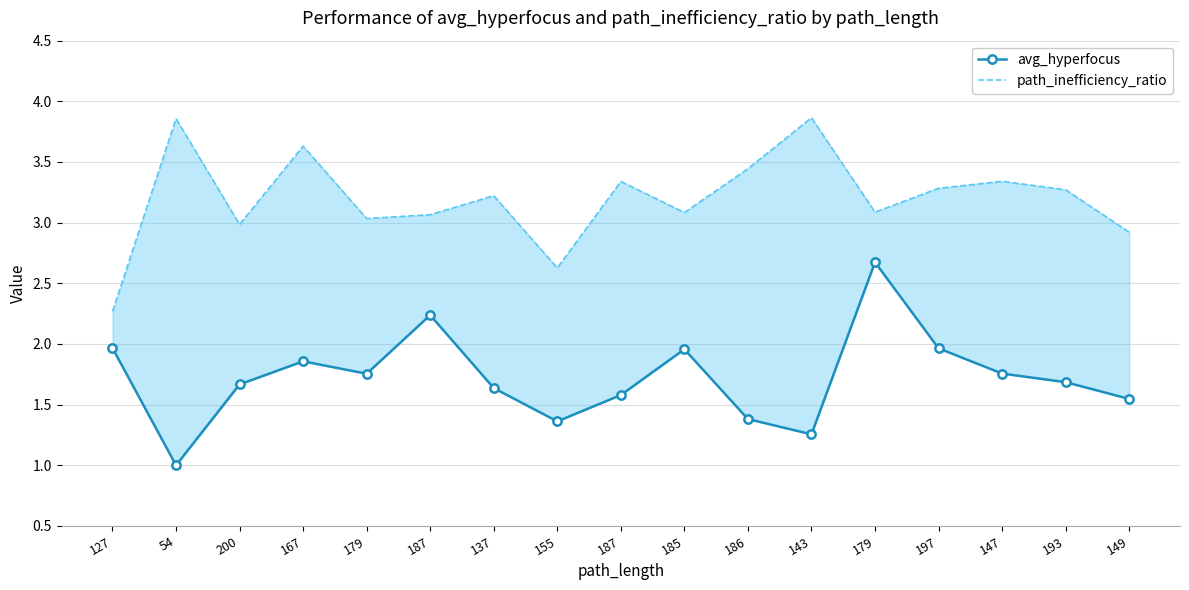

At which label does path_inefficiency_ratio reach its minimum?

127